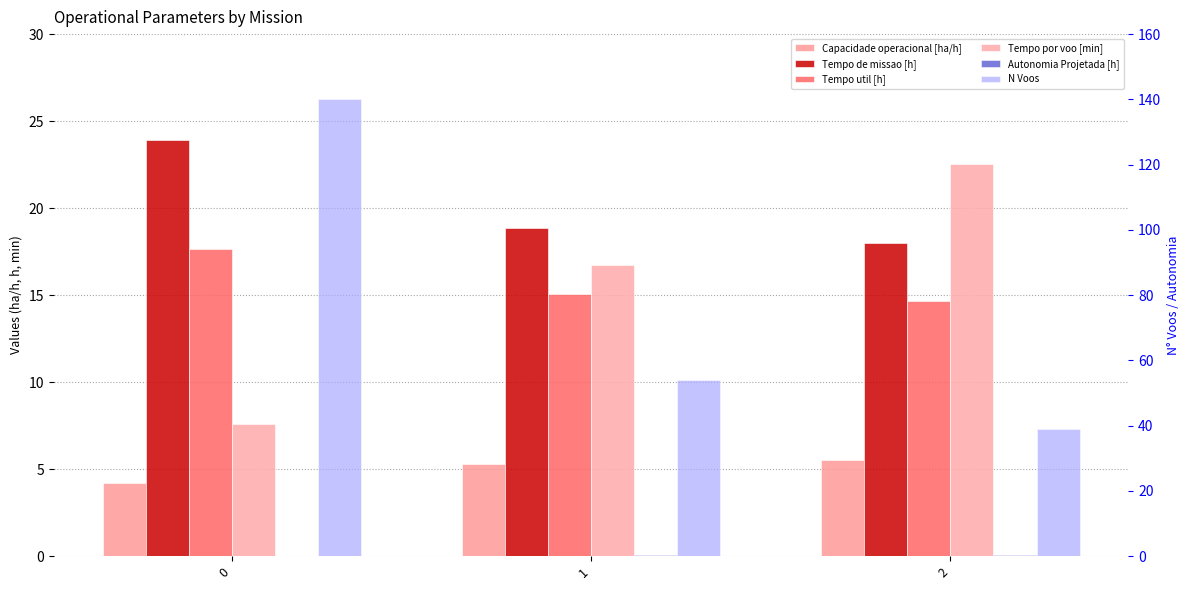

The value of Autonomia Projetada [h] at 0 is 0.1. True or false?

True